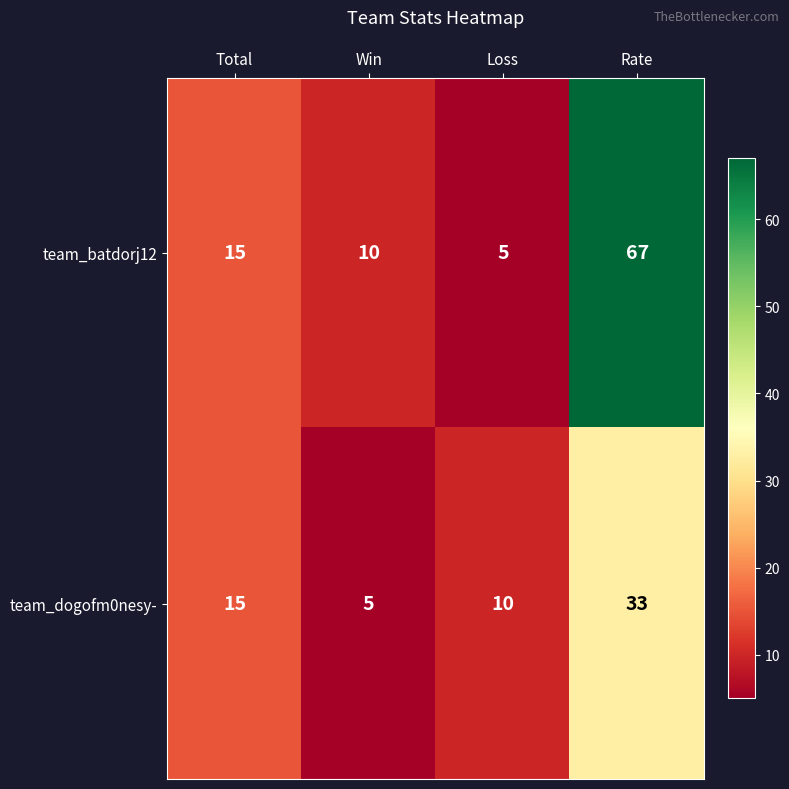

Is the value of team_batdorj12 at Win greater than the value of team_dogofm0nesy- at Rate?

No